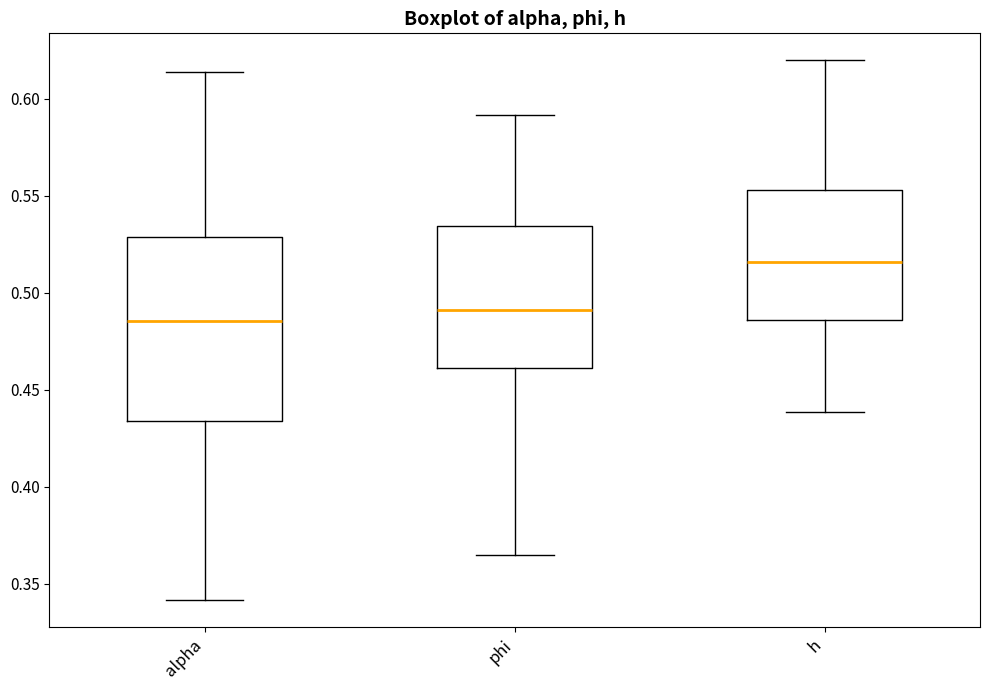

Which box has the highest median line?

h